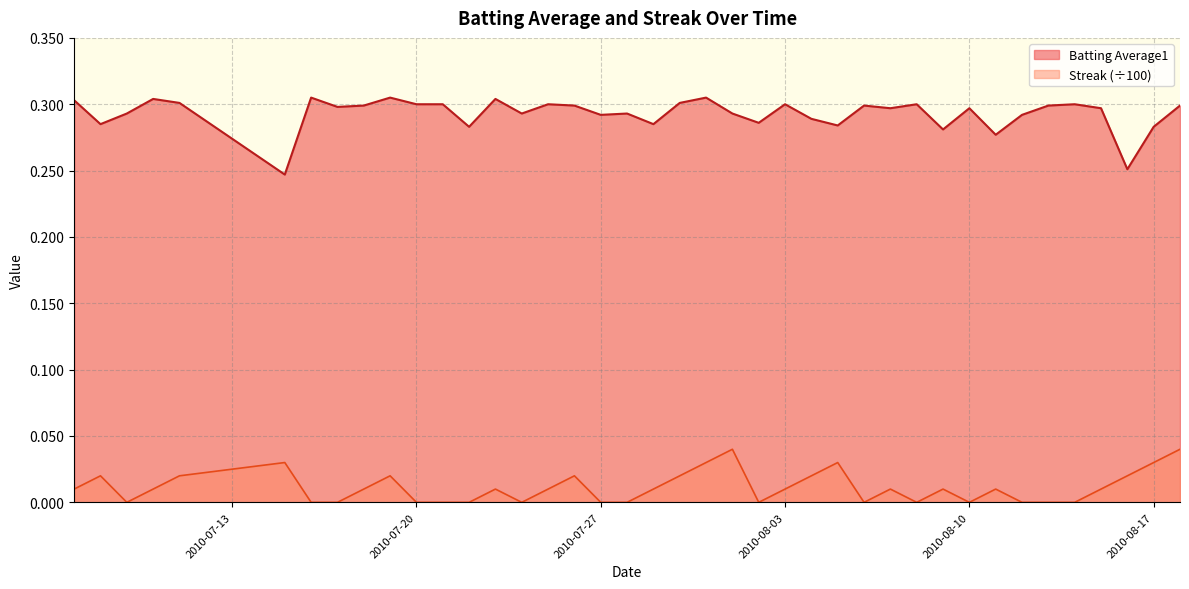

What is the difference between the maximum and second lowest values in the Batting Average1 series?

0.1